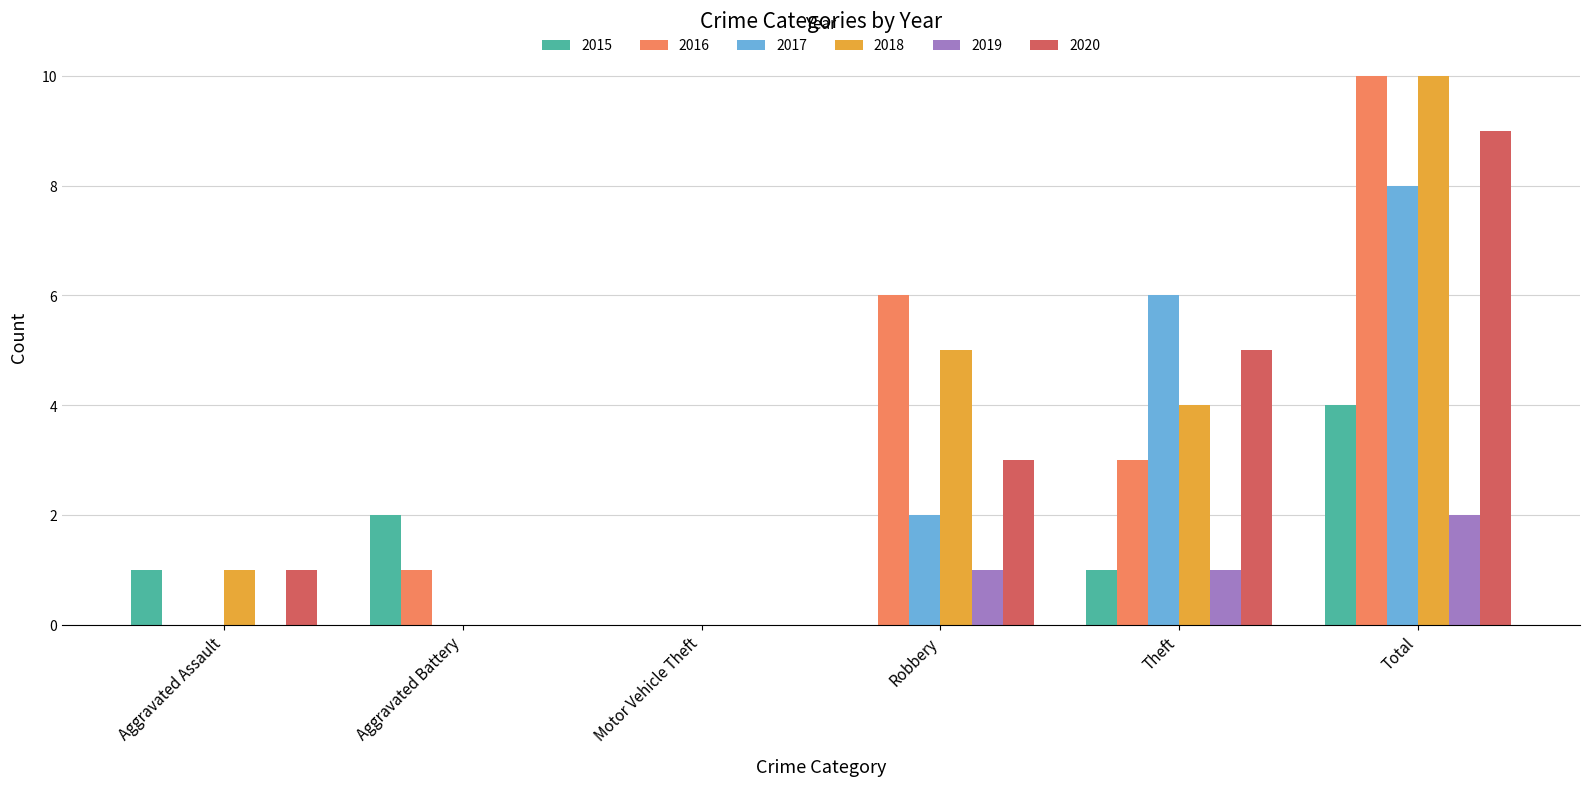

How many distinct data groups are displayed?

6